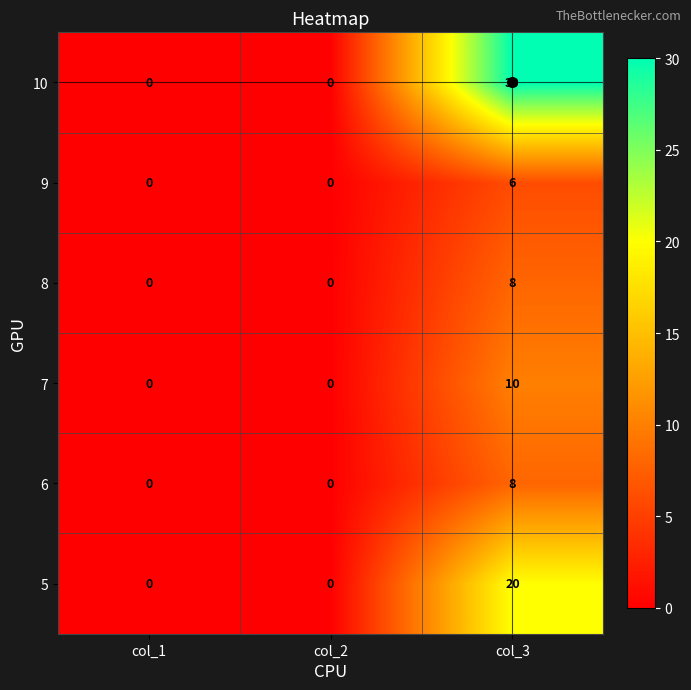

At which category is the sum across all series the highest?

col_3